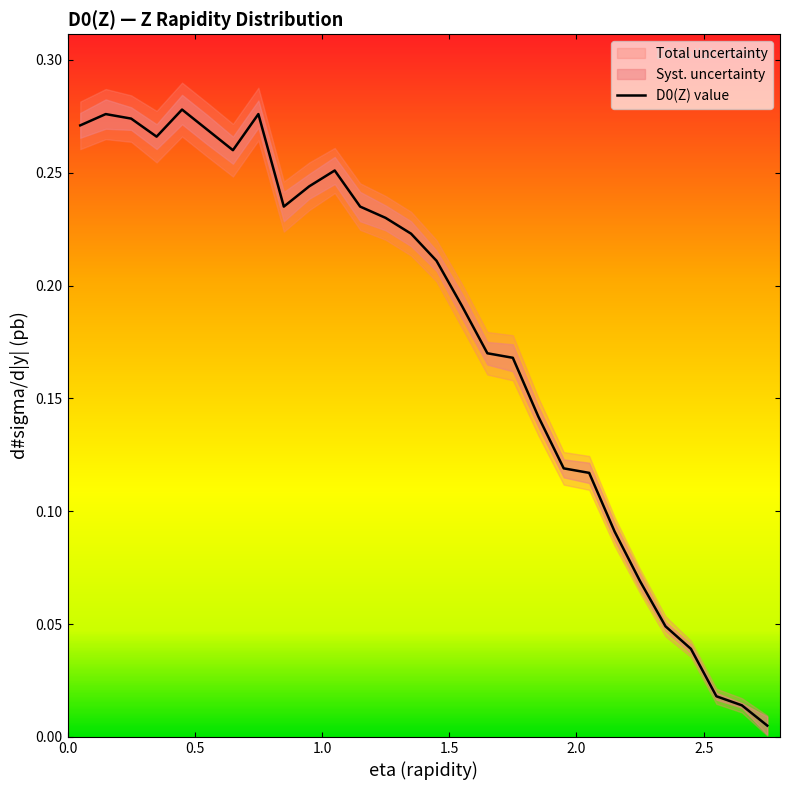

How many distinct data groups are displayed?

1